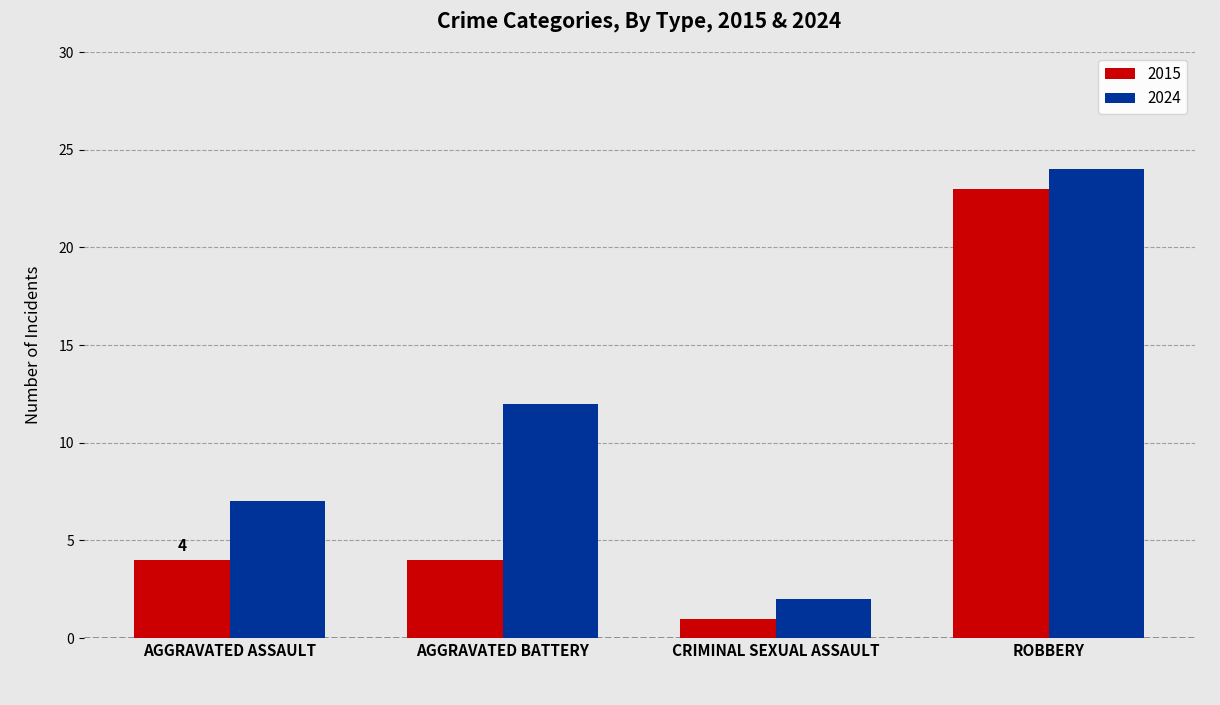

What is the label of the 1st bar from the right?

ROBBERY